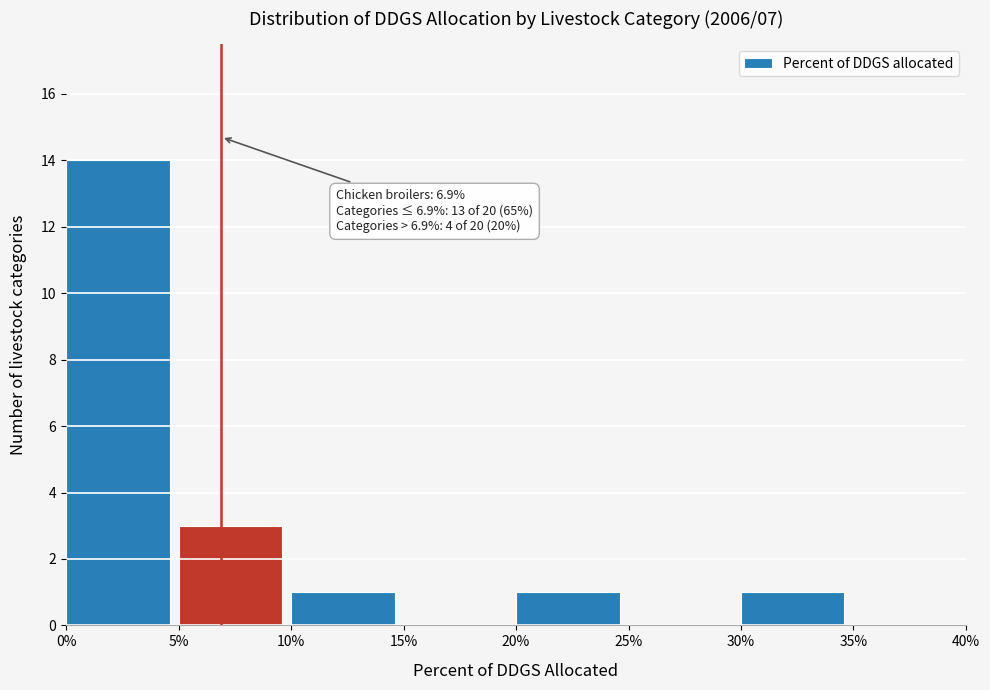

Over which range of the x-axis is the bar tallest?

0% to 5%